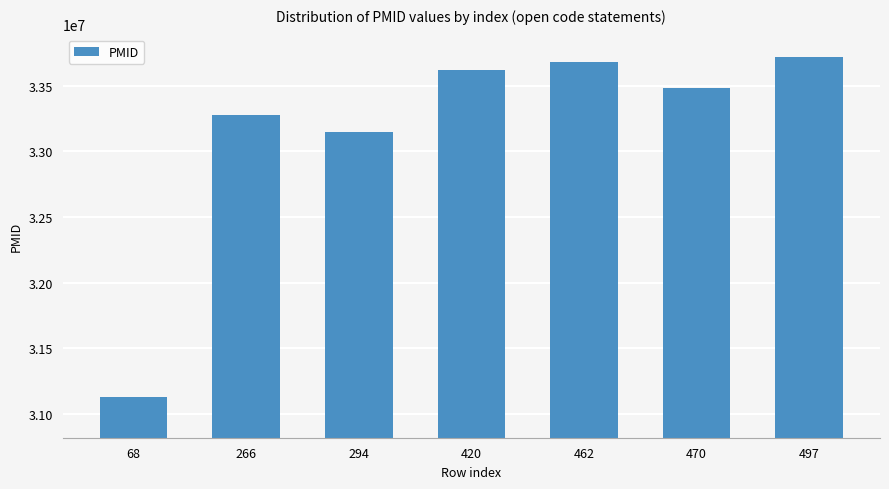

Which has a higher value, 470 or 462?

462